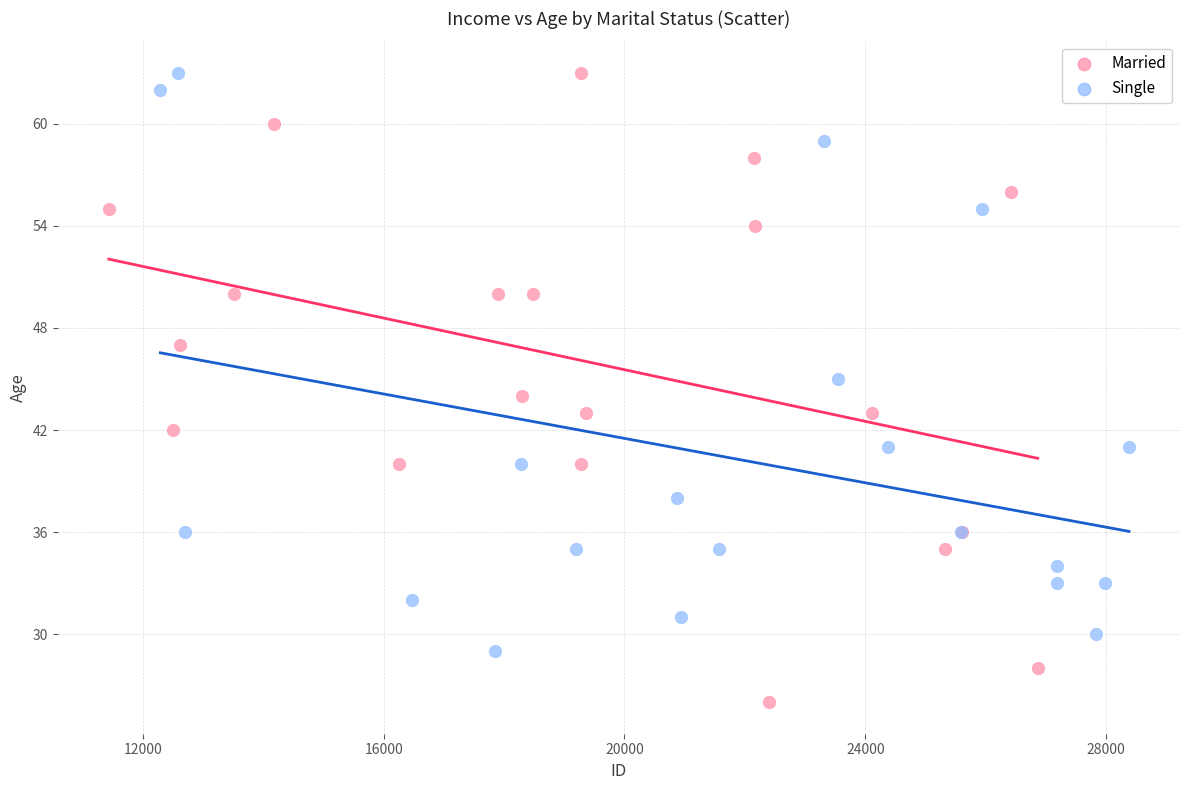

Which series has the largest Y range (max minus min)?

Married